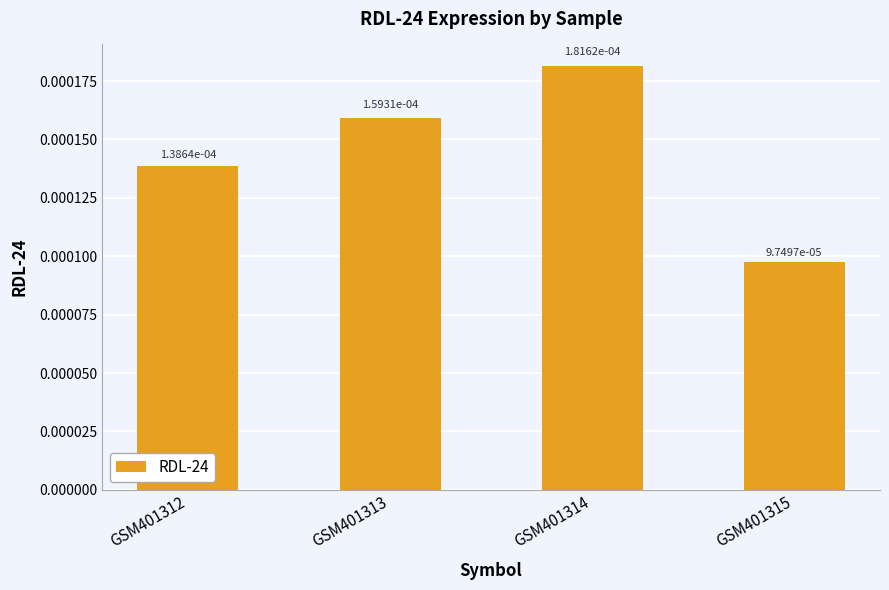

Between GSM401315 and GSM401313, which is larger?

GSM401313